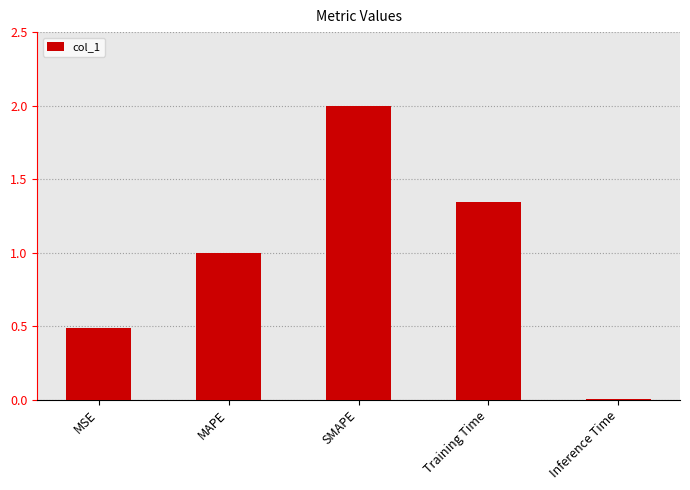

The value at MSE is 0.3. True or false?

False